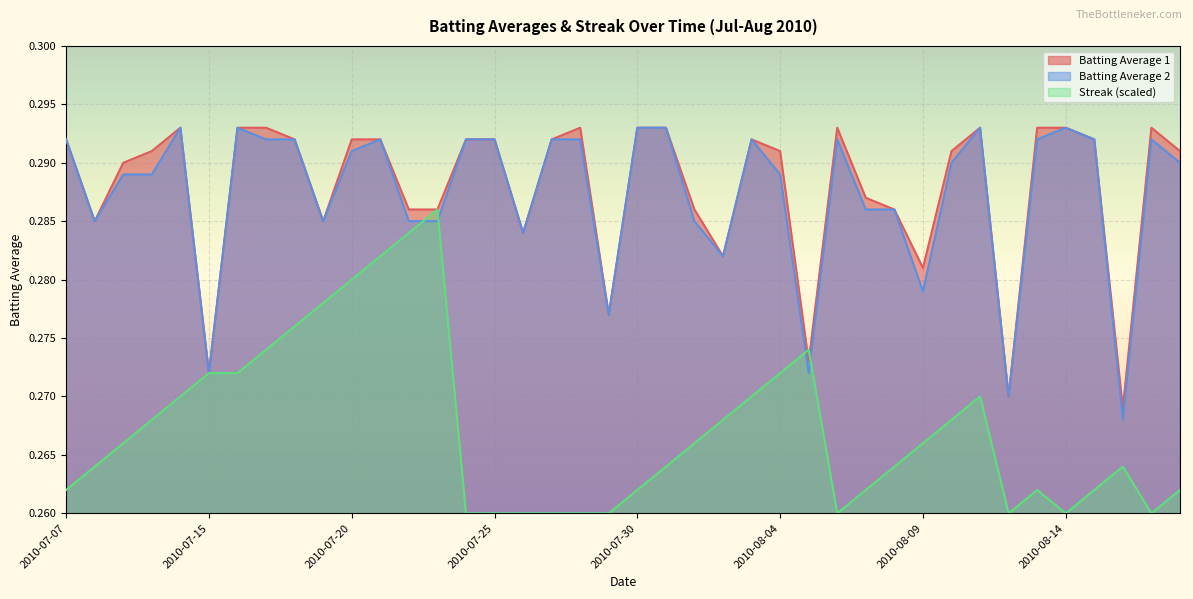

What is the smallest value displayed?

0.3